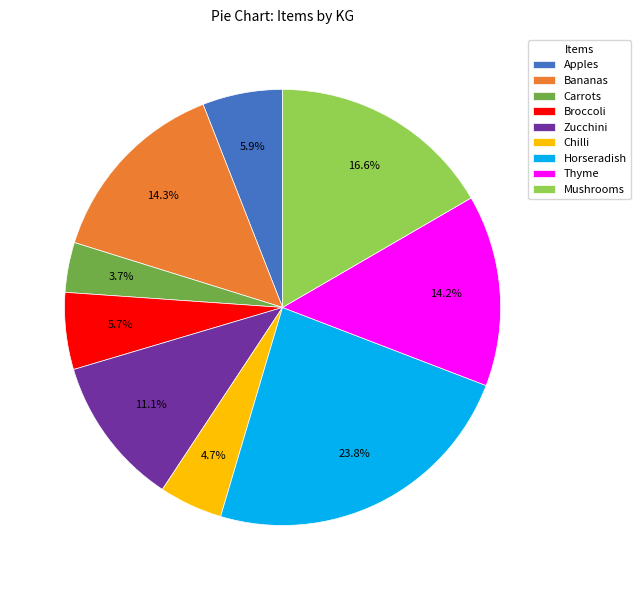

Does Zucchini account for over 50% of the chart?

No